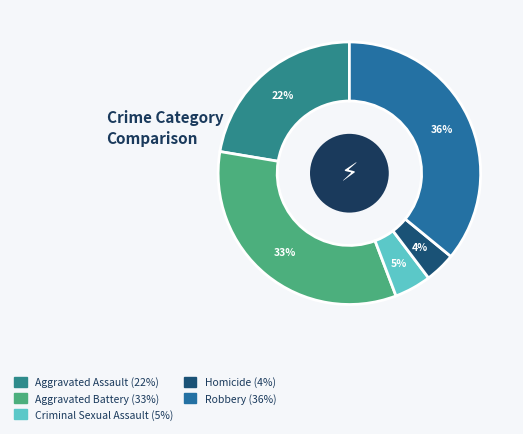

To the nearest percent, what portion does Criminal Sexual Assault represent?

5%